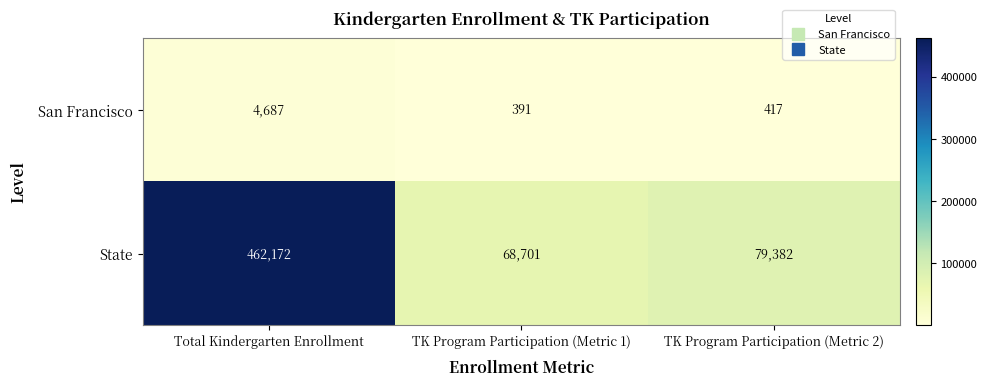

What is the total value across all series at TK Program Participation (Metric 1)?

69092